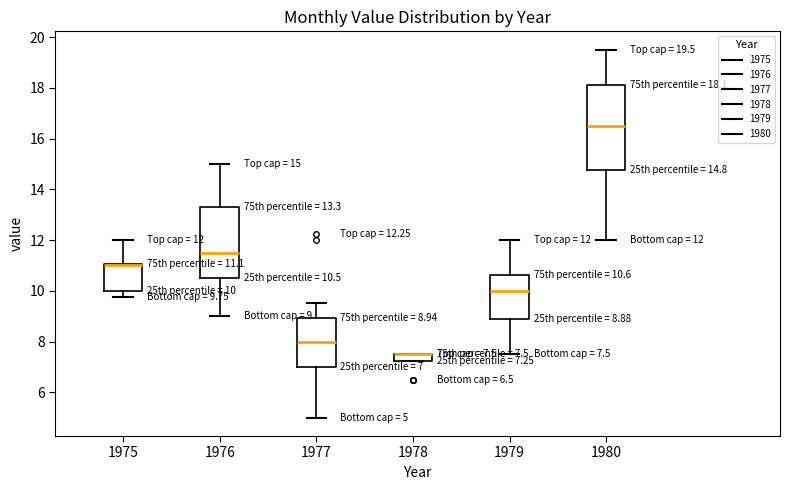

Which box is the tallest, from its lower edge to its upper edge?

1980